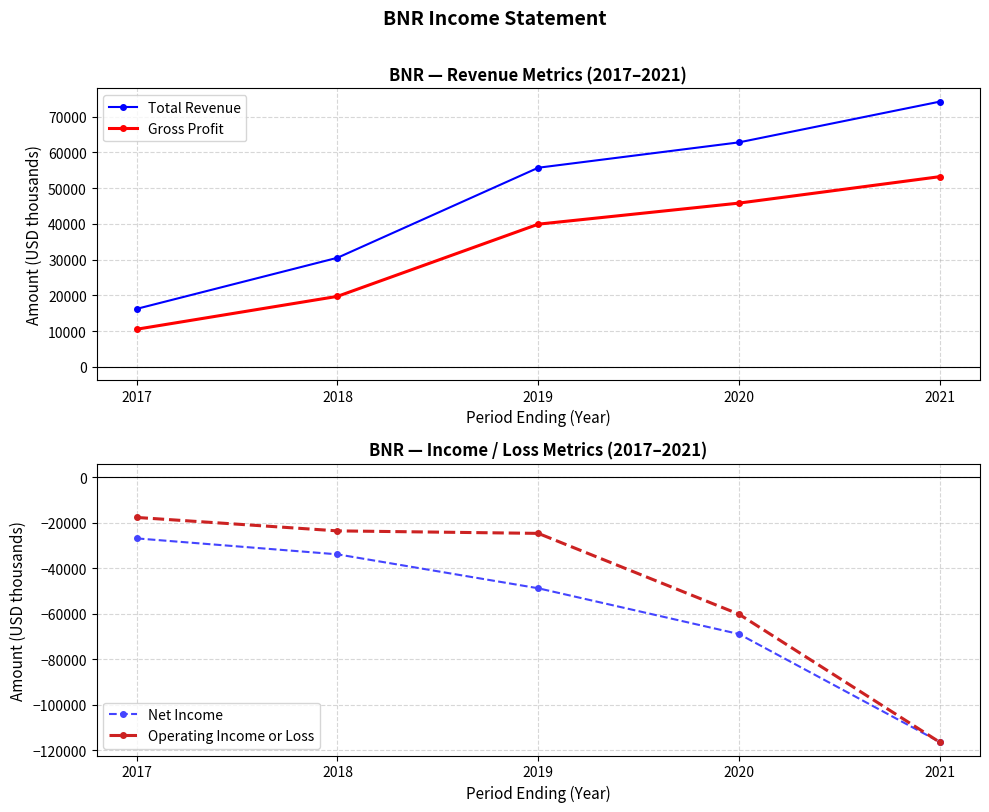

How many values in the Gross Profit series are below 39900?

2